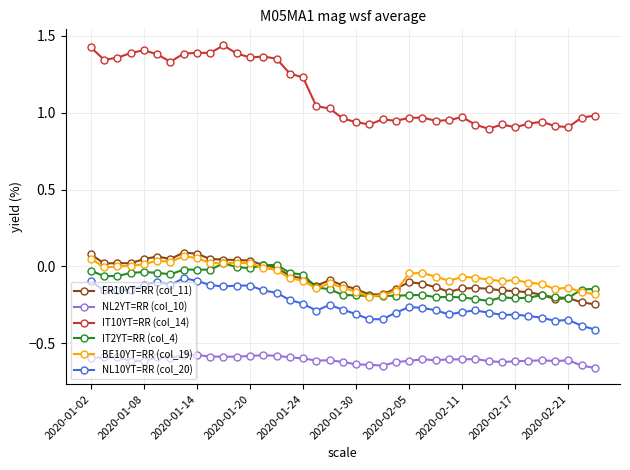

True or false: NL2YT=RR (col_10) and IT10YT=RR (col_14) intersect in this chart.

False